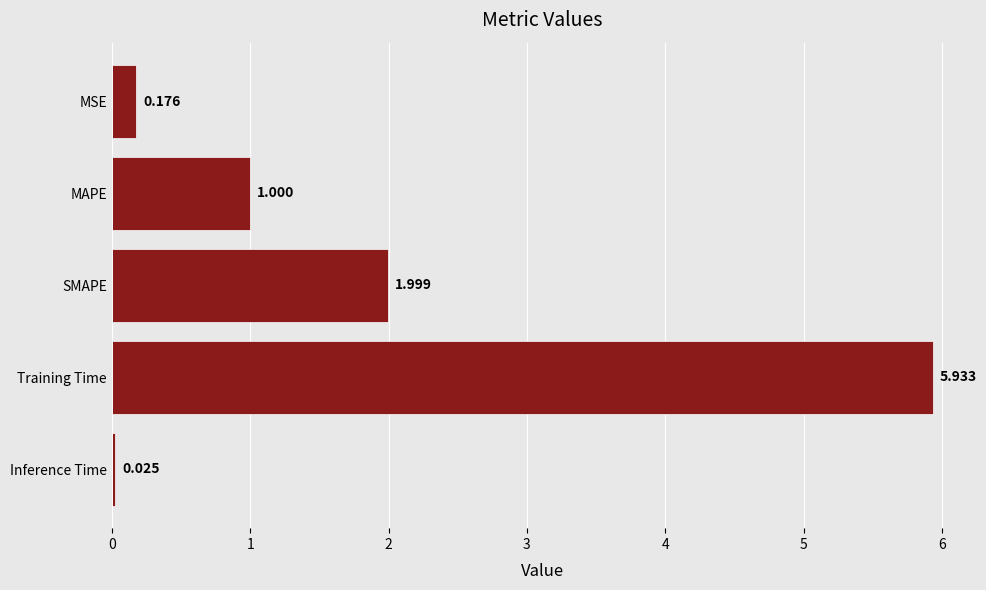

Between Training Time and Inference Time, which is larger?

Training Time